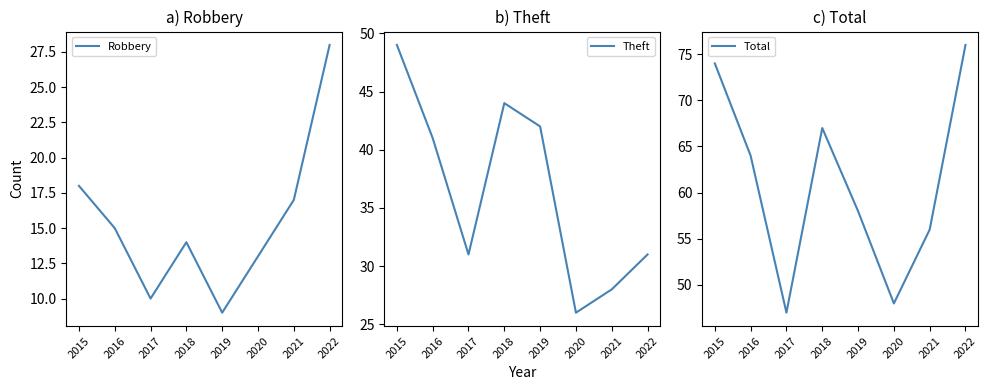

How many lines are shown in the chart?

3